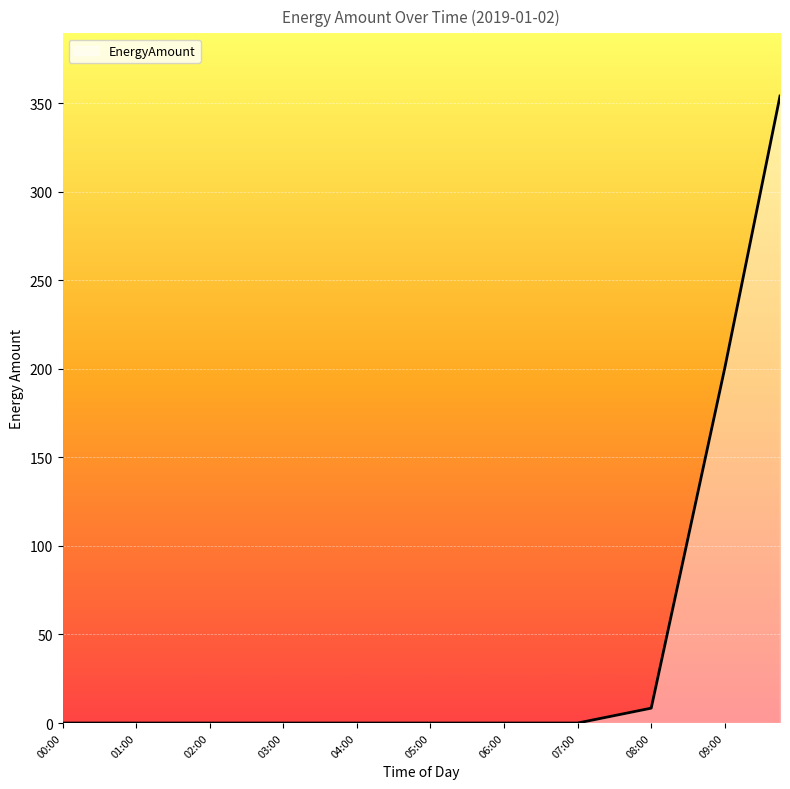

What is the difference between the maximum and minimum values?

354.1